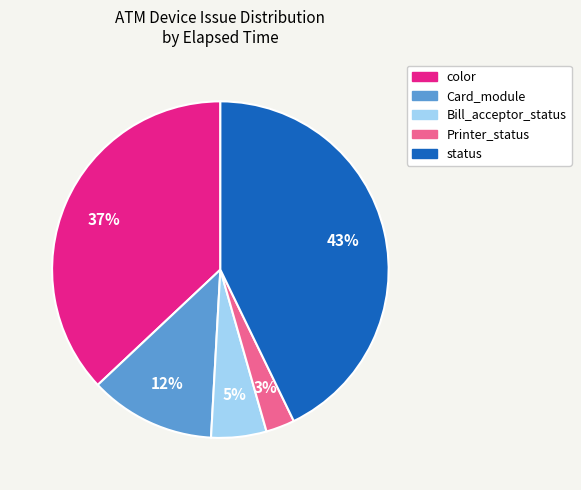

What is the largest slice in the pie chart?

status